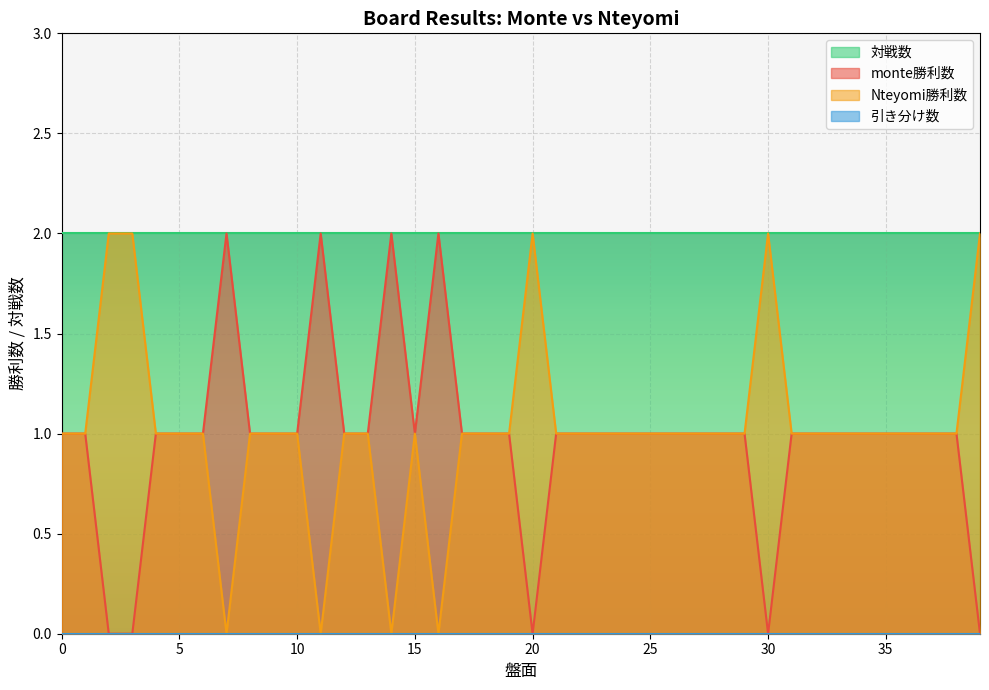

How many data points in Nteyomi勝利数 are less than 1?

4